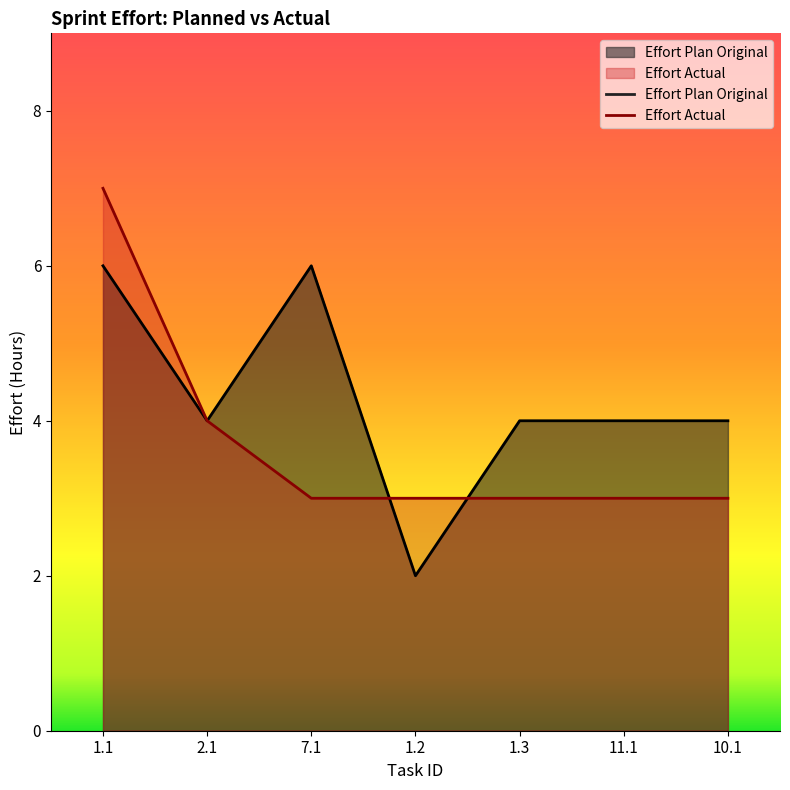

Is it true that Effort Actual equals 1 at 1.2?

False